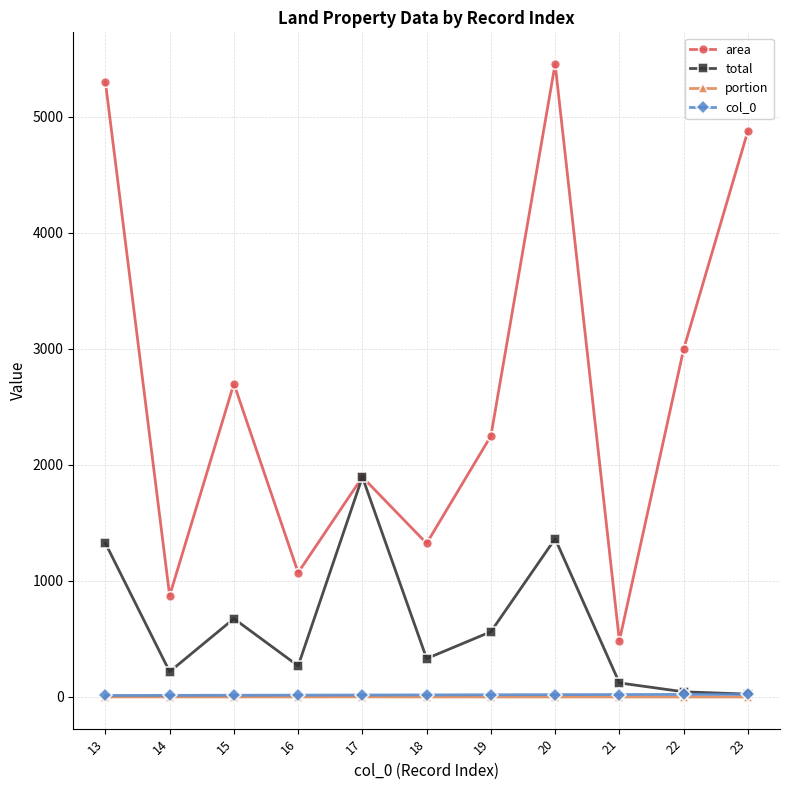

How many col_0 values are between 15 and 21?

7